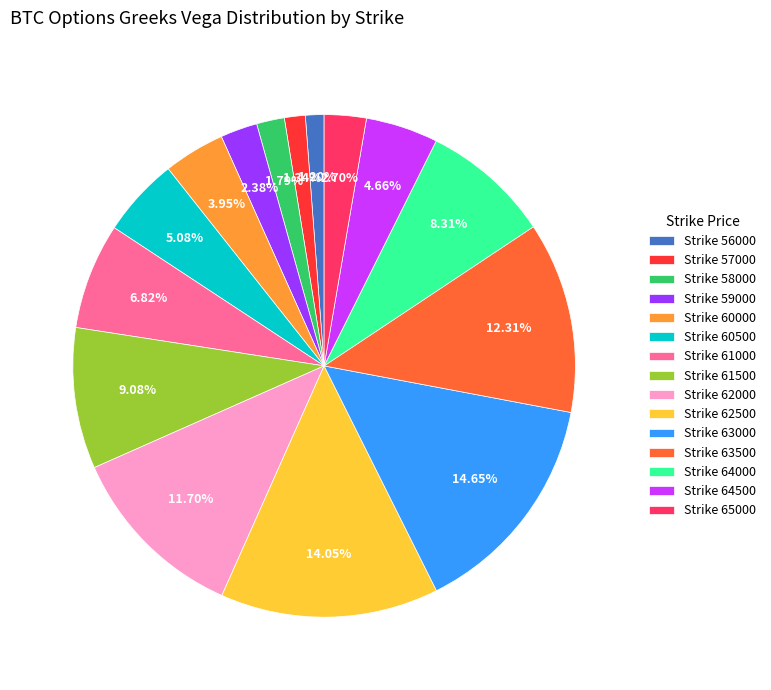

Which has a higher value, Strike 59000 or Strike 62000?

Strike 62000